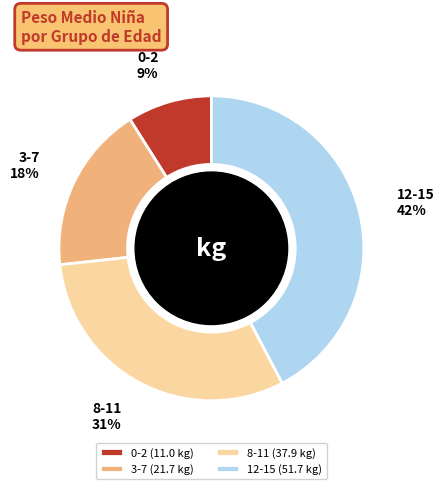

Which slice is the largest?

12-15